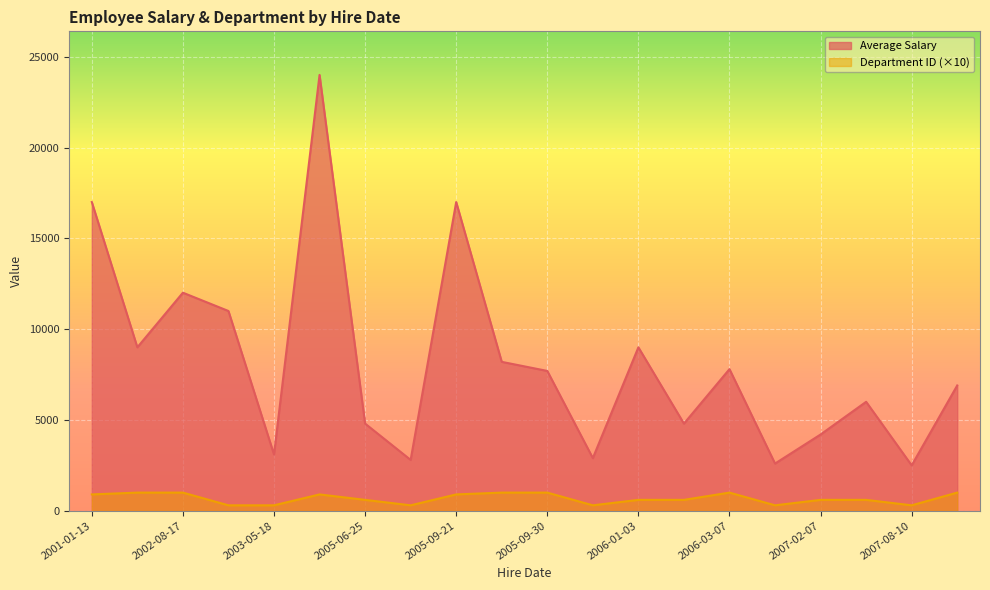

What is the difference between the Average Salary values at 2006-01-03 and 2005-09-28?

800